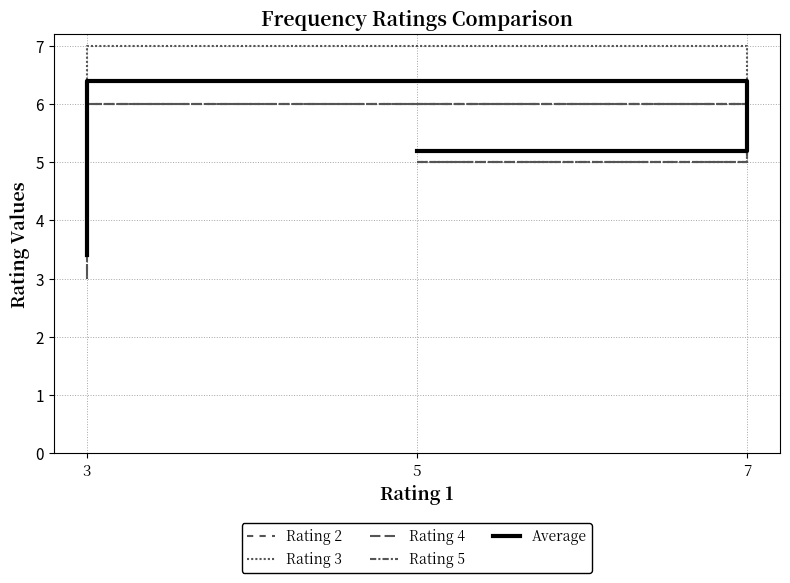

At which category does the chart reach its peak across all series?

7